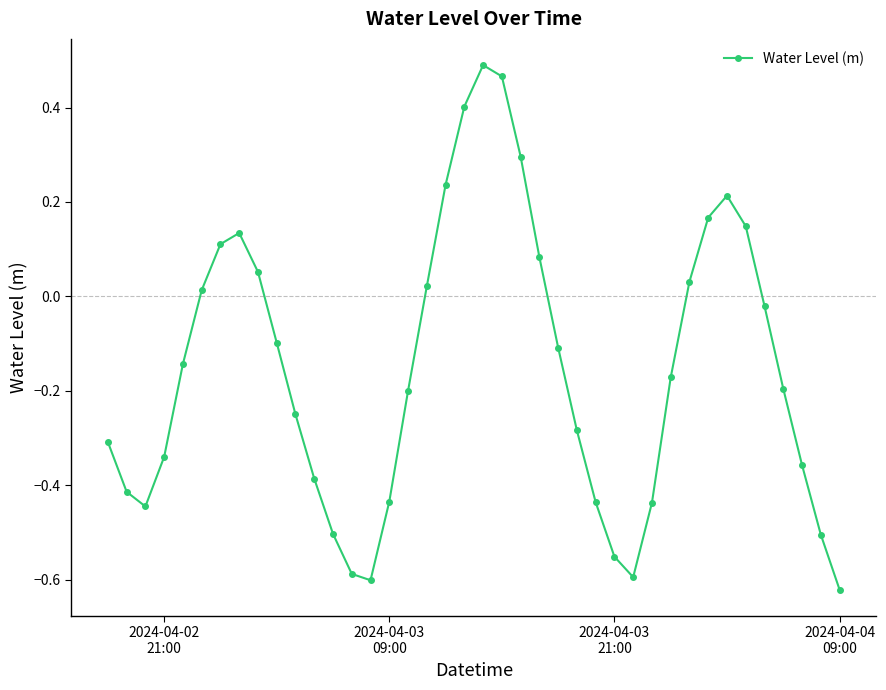

What is the sum of all values?

-6.1